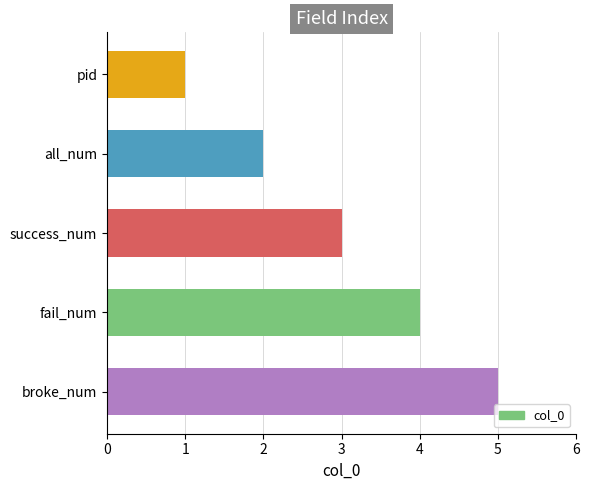

What is the label of the 3rd bar from the bottom?

success_num